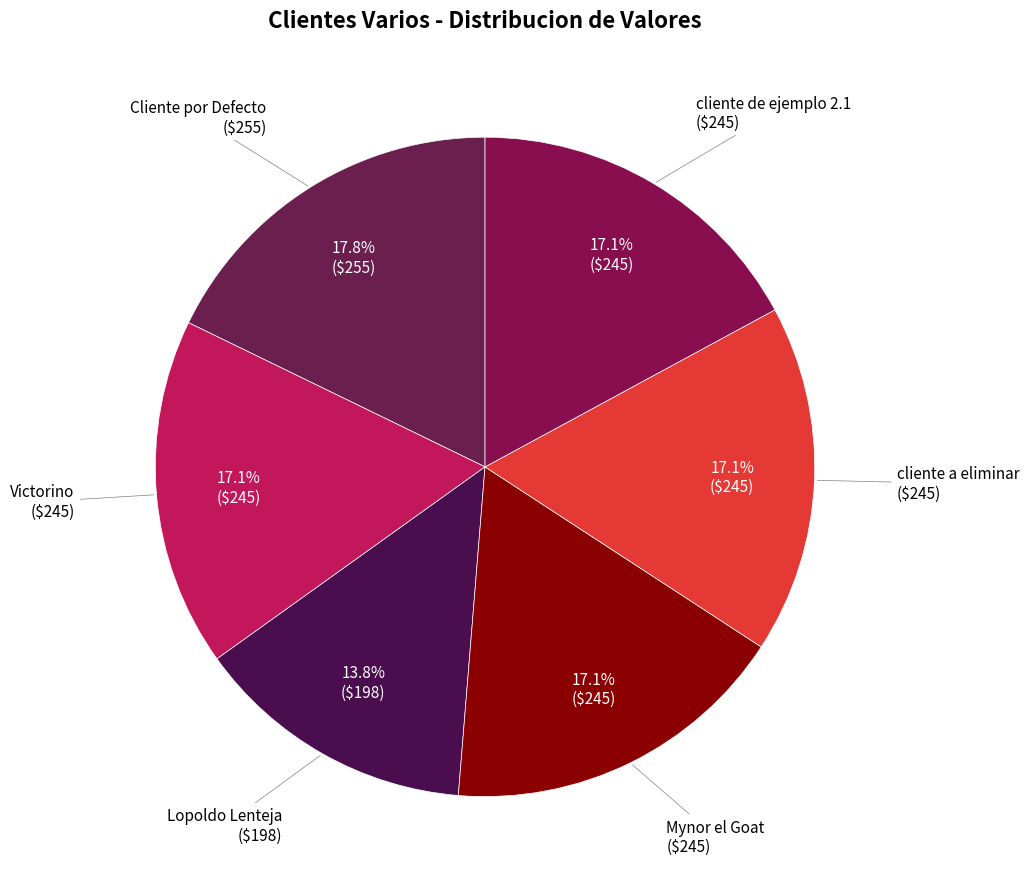

How many segments does this pie chart have?

6